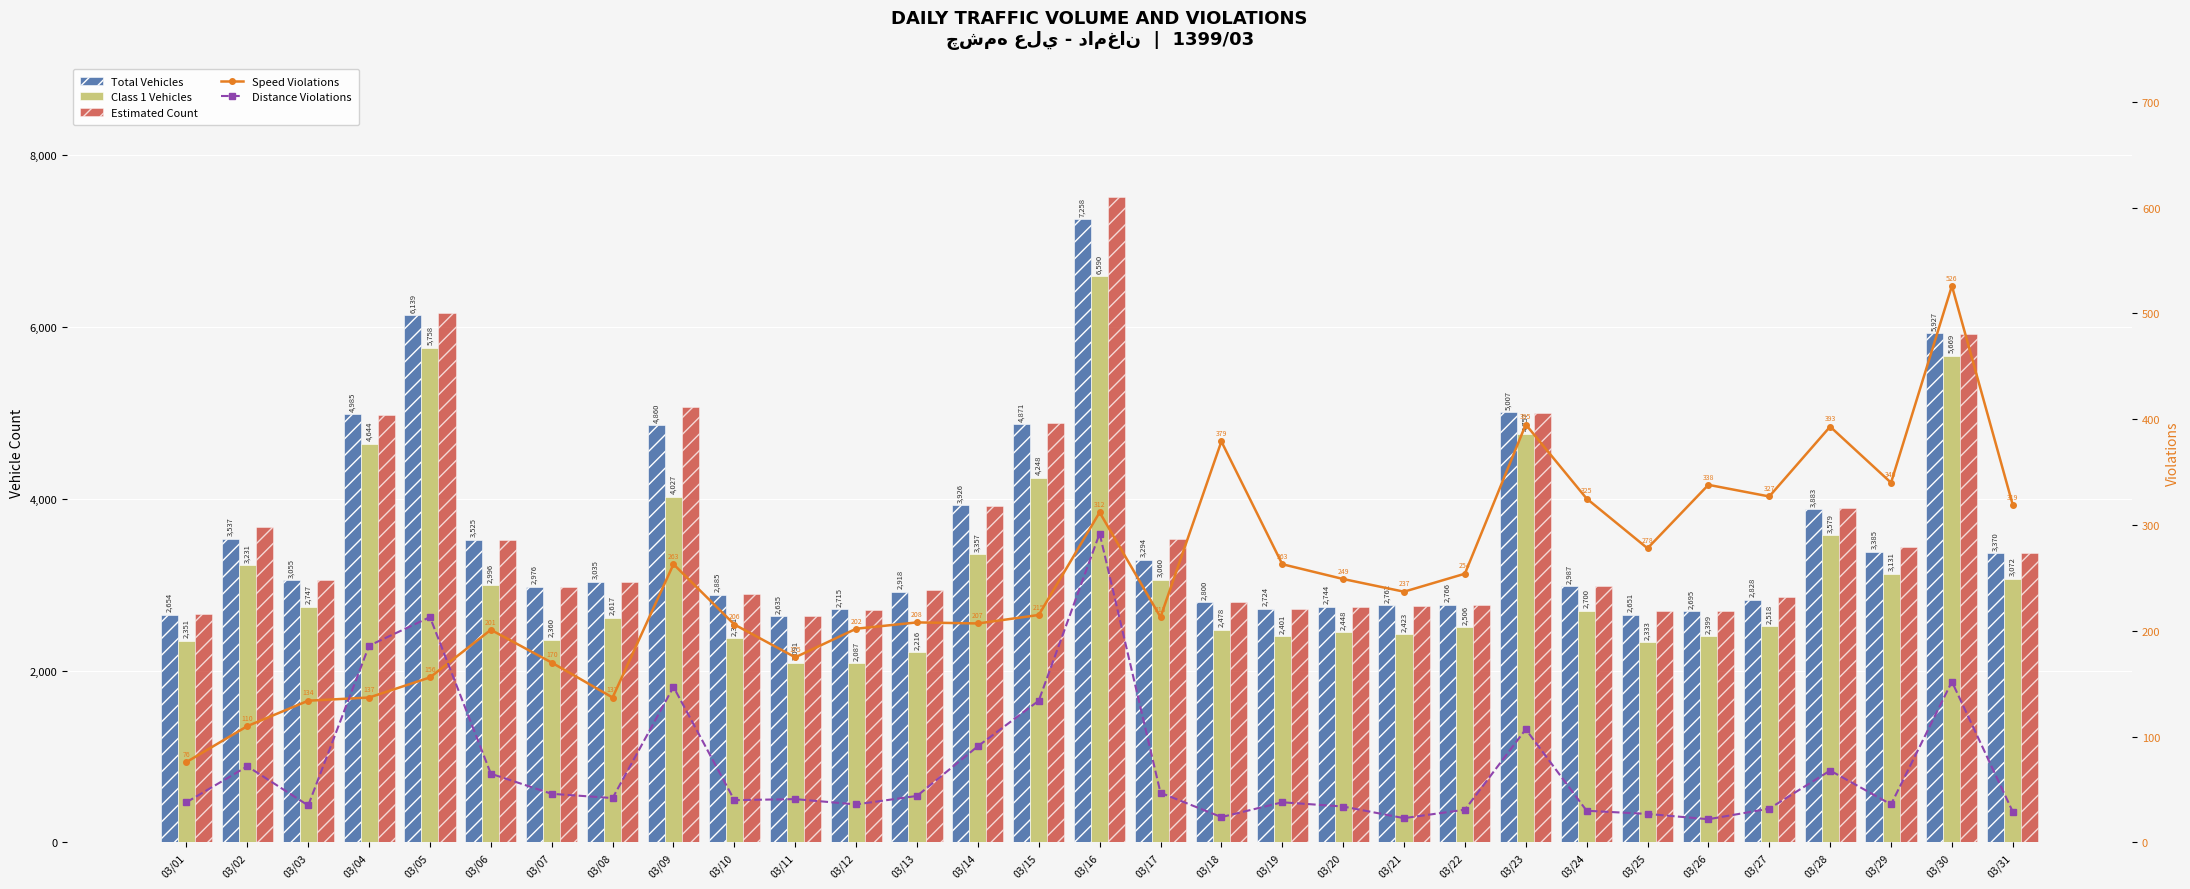

At which label does Class 1 Vehicles reach its peak?

03/16